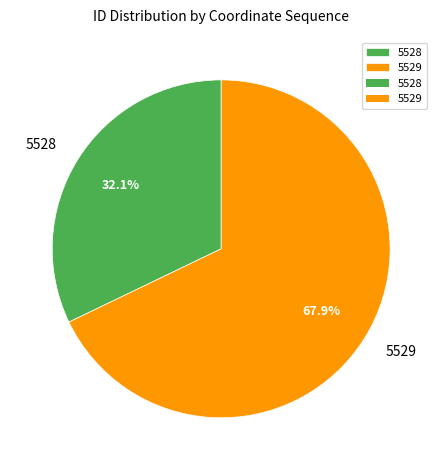

Approximately how many times larger is the value at 5528 compared to 5529?

0.5